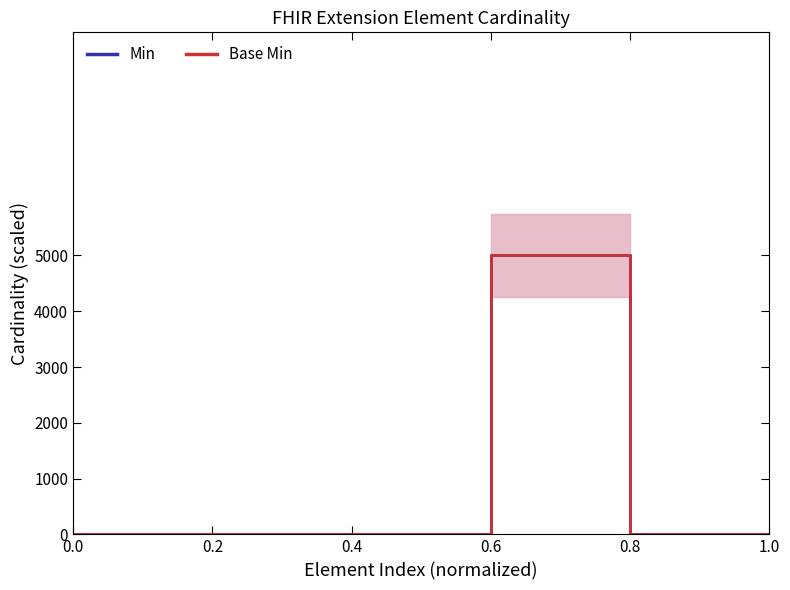

Is the value of Base Min at 1.0 greater than the value of Min at 1.0?

No